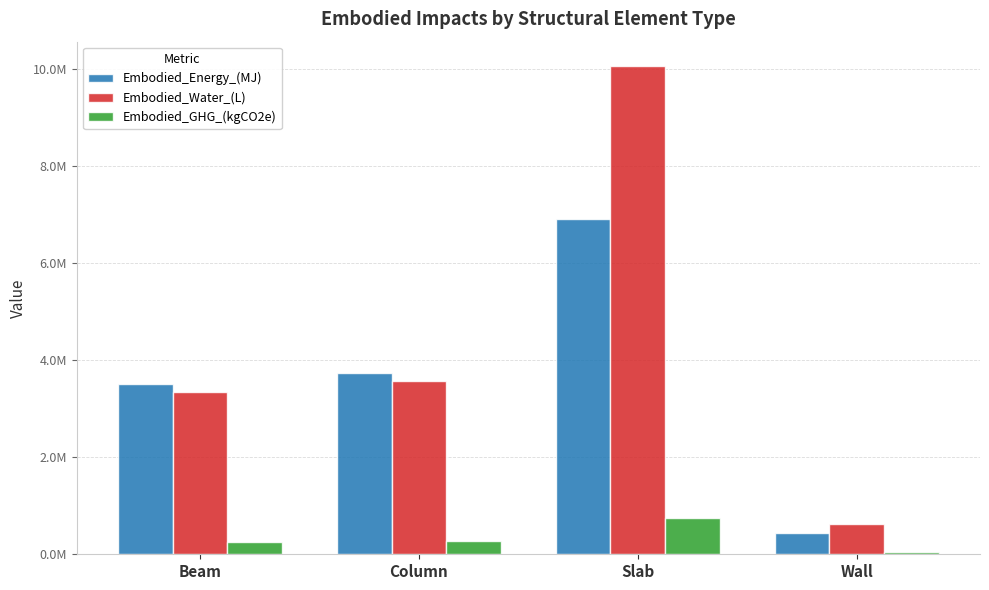

Is the value of Embodied_Energy_(MJ) at Slab greater than the value of Embodied_GHG_(kgCO2e) at Wall?

Yes